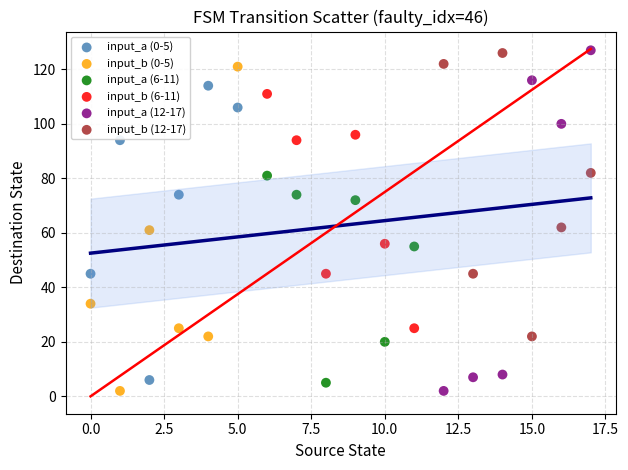

What are all the series names shown in the legend?

input_a (0-5), input_b (0-5), input_a (6-11), input_b (6-11), input_a (12-17), input_b (12-17)